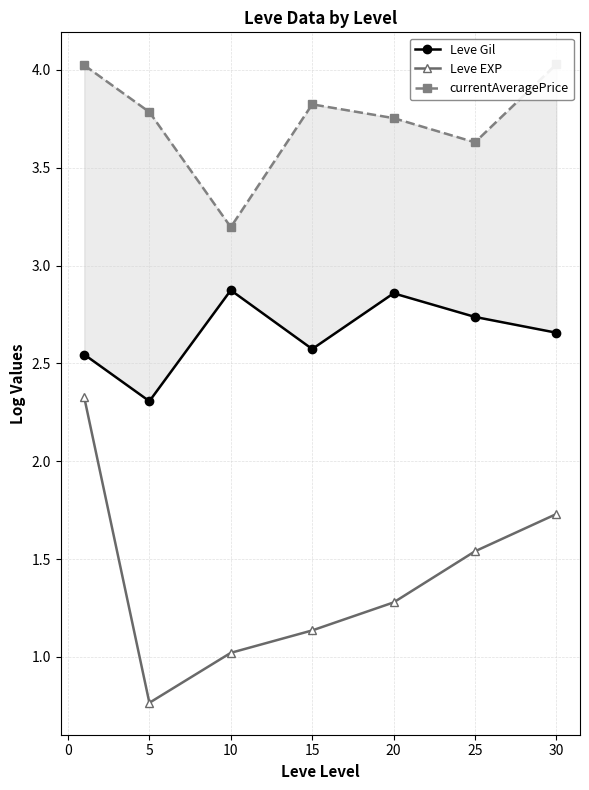

True or false: Leve EXP and currentAveragePrice intersect in this chart.

False